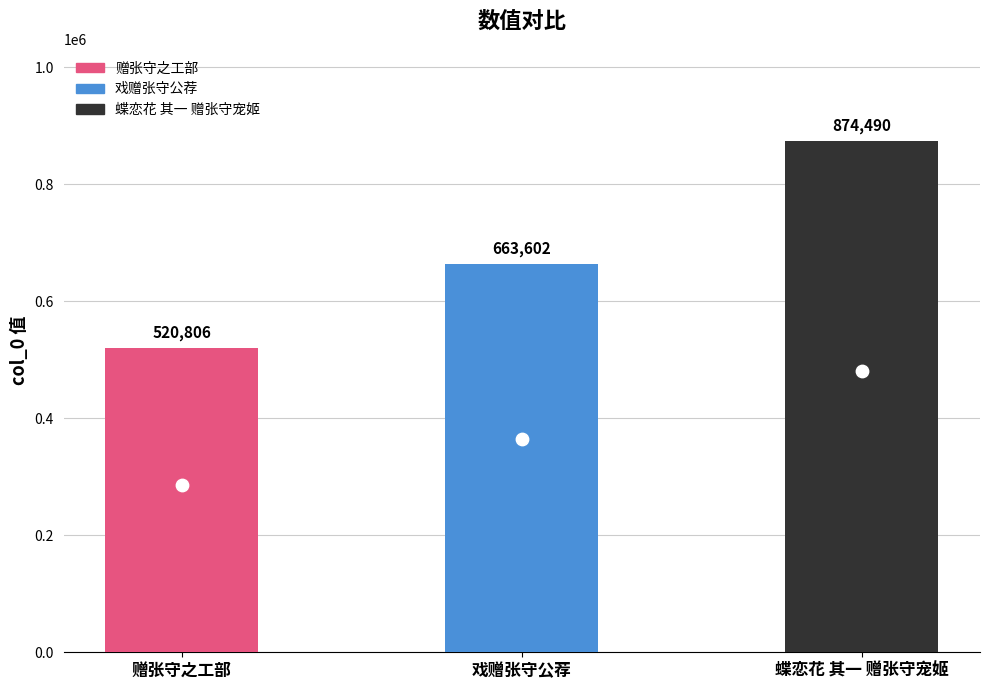

What is the change in value from 戏赠张守公荐 to 蝶恋花 其一 赠张守宠姬?

+210888